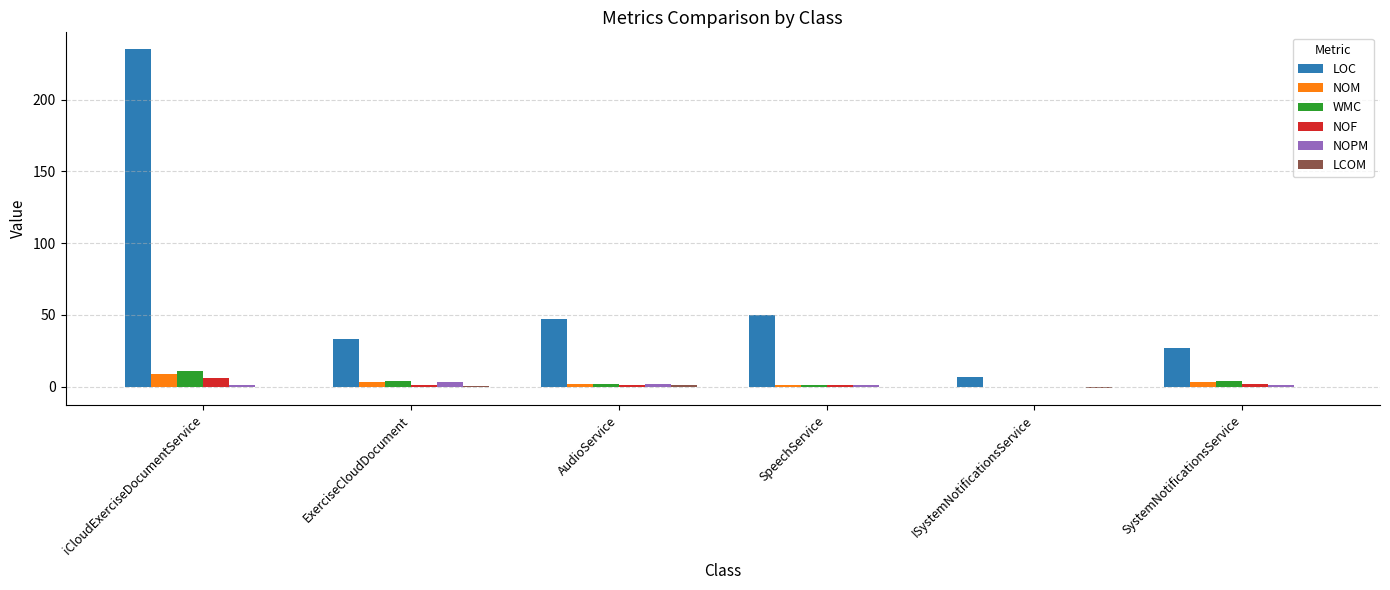

What is the maximum value shown in the chart?

235.0